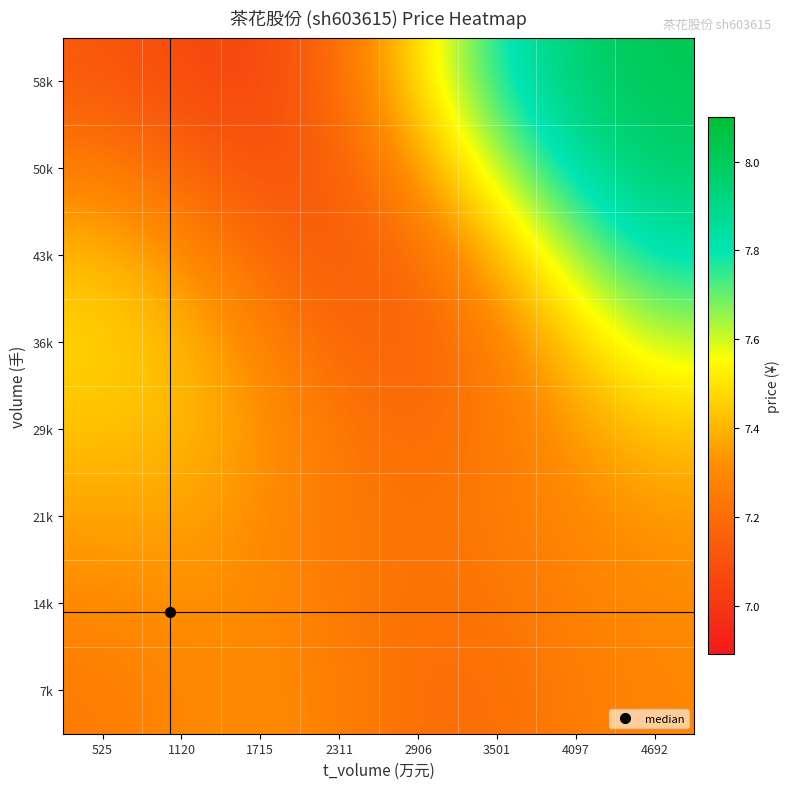

Reading left to right, transcribe all the data shown in this chart.

7k: 525=7.3	1120=7.3	1715=7.3	2311=7.3	2906=7.2	3501=7.2	4097=7.3	4692=7.3
14k: 525=7.3	1120=7.3	1715=7.3	2311=7.2	2906=7.2	3501=7.2	4097=7.3	4692=7.3
21k: 525=7.4	1120=7.4	1715=7.3	2311=7.2	2906=7.2	3501=7.3	4097=7.3	4692=7.3
29k: 525=7.4	1120=7.4	1715=7.3	2311=7.2	2906=7.2	3501=7.2	4097=7.3	4692=7.4
36k: 525=7.5	1120=7.4	1715=7.3	2311=7.2	2906=7.2	3501=7.3	4097=7.5	4692=7.6
43k: 525=7.4	1120=7.3	1715=7.2	2311=7.1	2906=7.2	3501=7.4	4097=7.6	4692=7.8
50k: 525=7.3	1120=7.2	1715=7.1	2311=7.1	2906=7.3	3501=7.6	4097=7.8	4692=8.0
58k: 525=7.1	1120=7.1	1715=7.1	2311=7.2	2906=7.5	3501=7.8	4097=8.0	4692=8.0